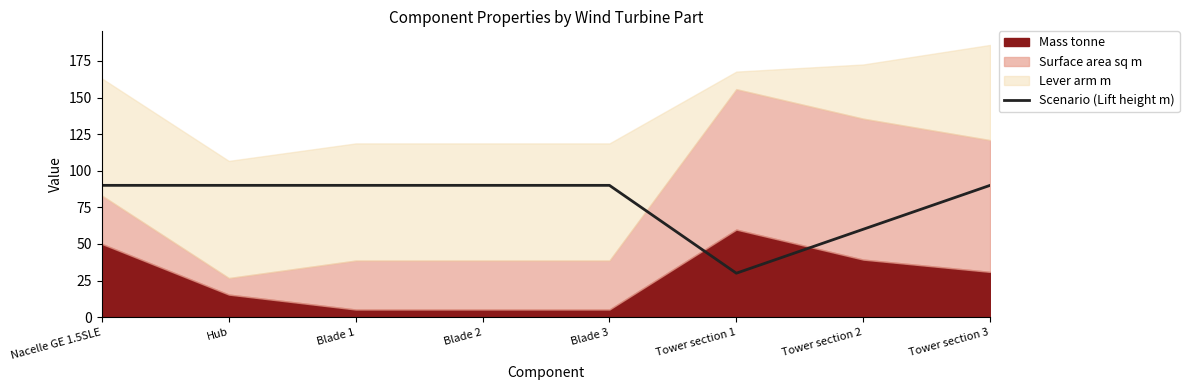

The value at Tower section 1 is 30. True or false?

True